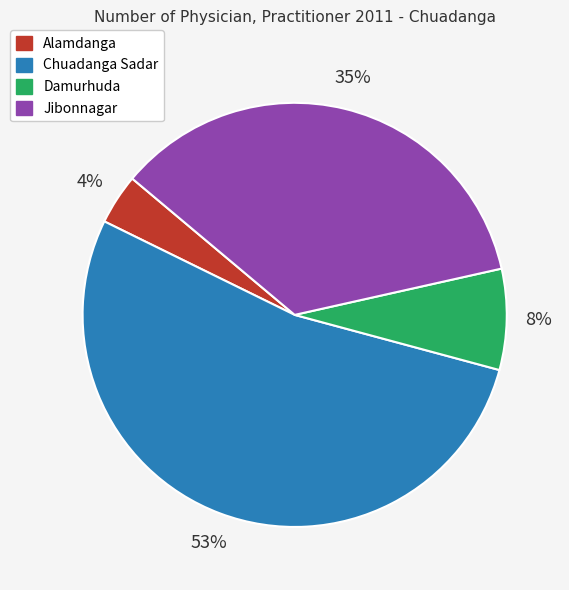

Between Jibonnagar and Alamdanga, which is larger?

Jibonnagar